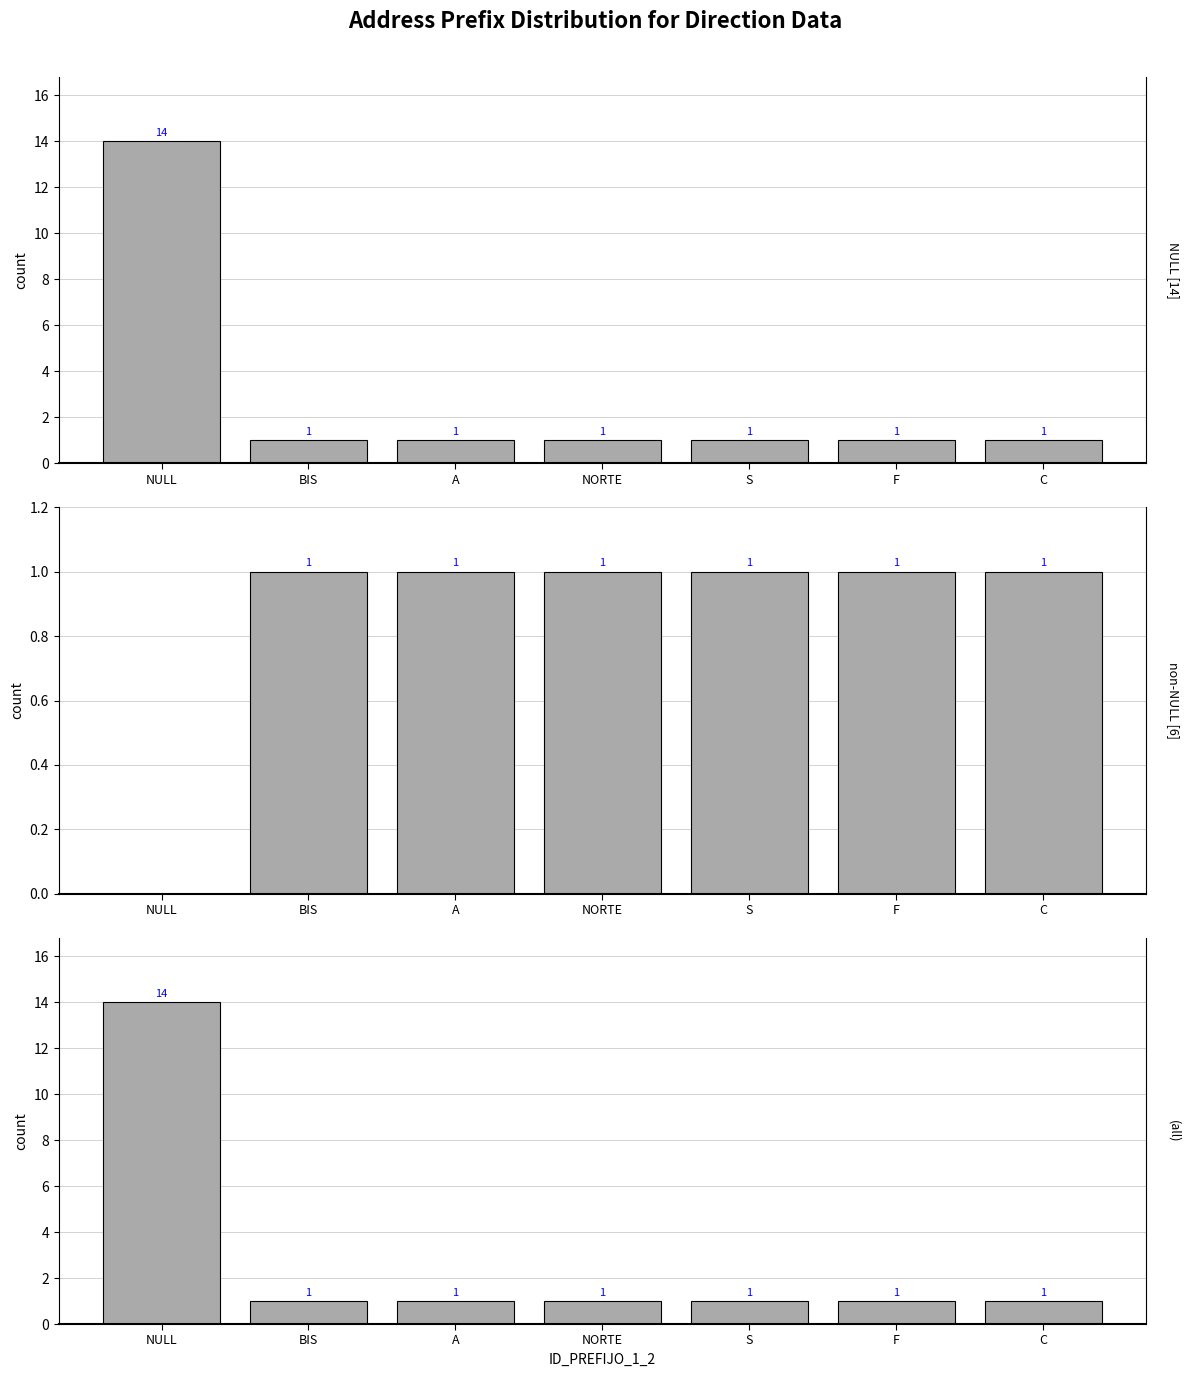

Which label corresponds to the largest value in the chart?

NULL